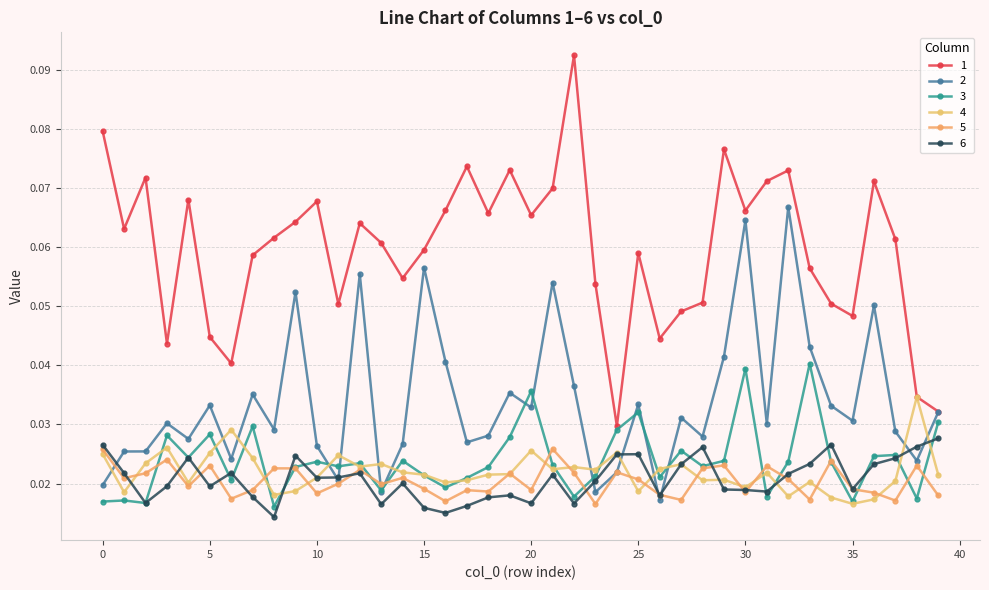

True or false: 1 and 2 cross at least once.

False